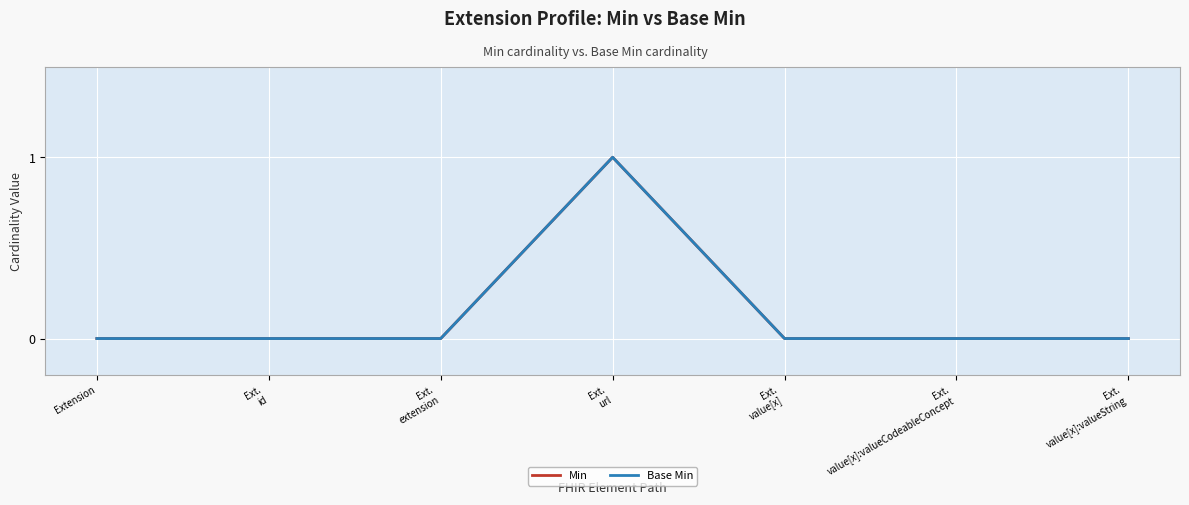

Is it true that Min equals 1 at Extension?

False